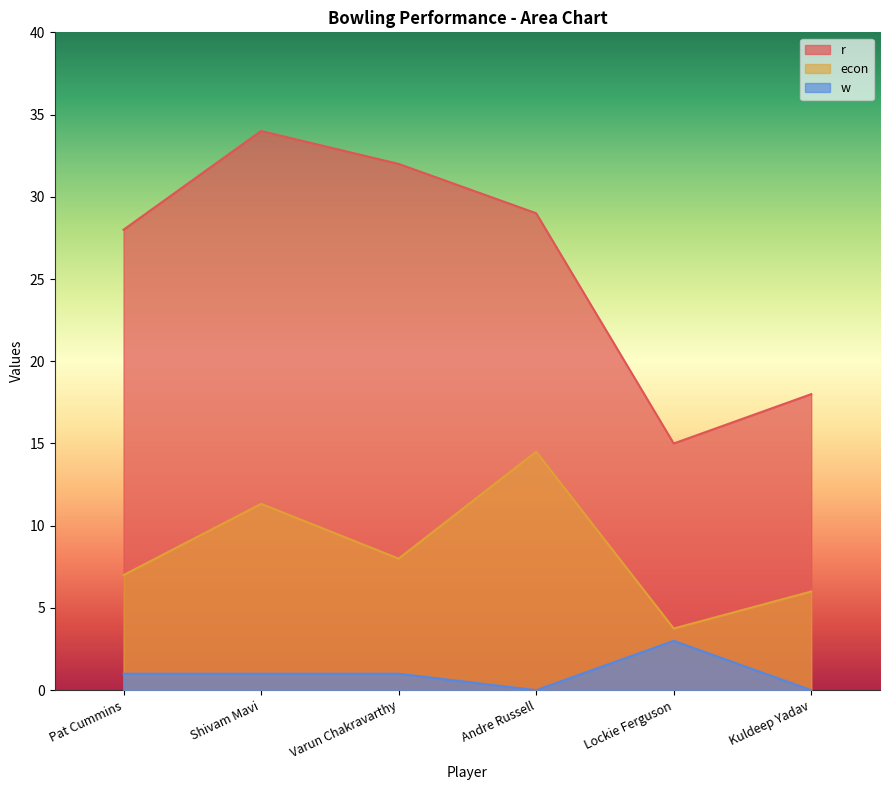

Which has a higher value, Shivam Mavi or Lockie Ferguson?

Shivam Mavi